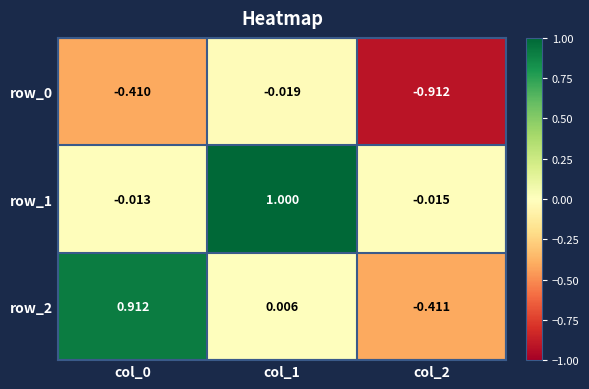

What is the difference between the row_2 values at col_2 and col_0?

1.3